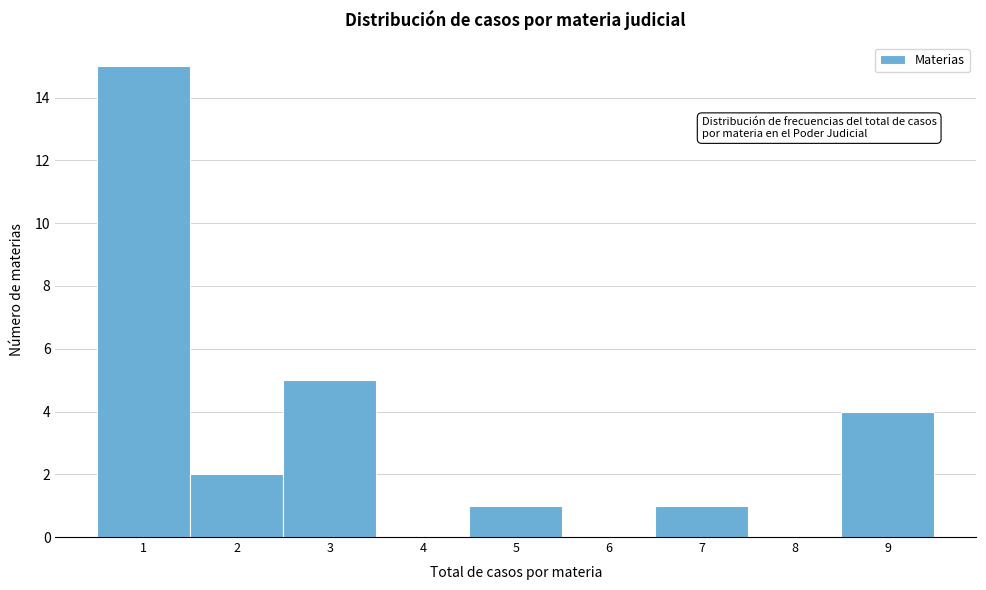

How tall is the bar that spans 4.5 to 5.5 on the x-axis? The values are not printed on the chart, so give them approximately, as read against the axis.

1